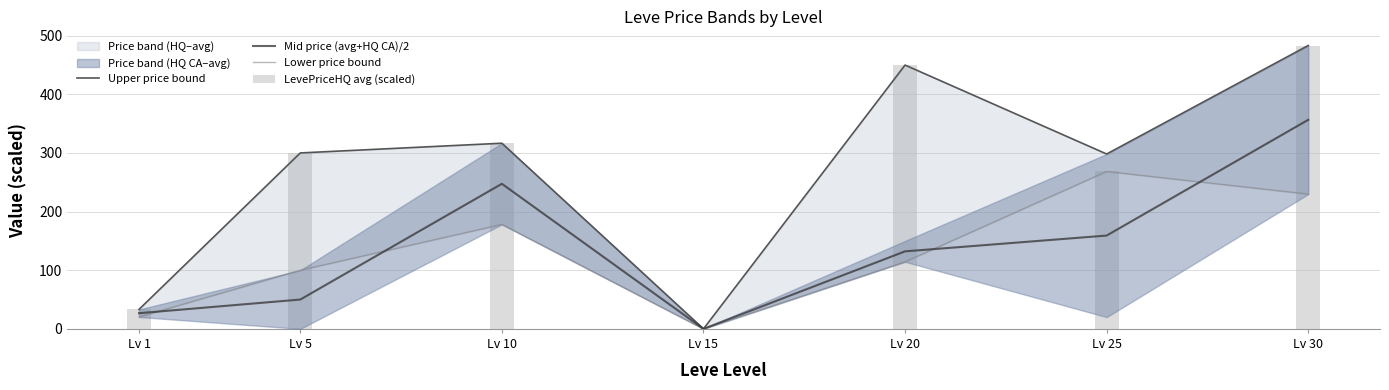

How many data points in Upper price bound are less than 300?

3